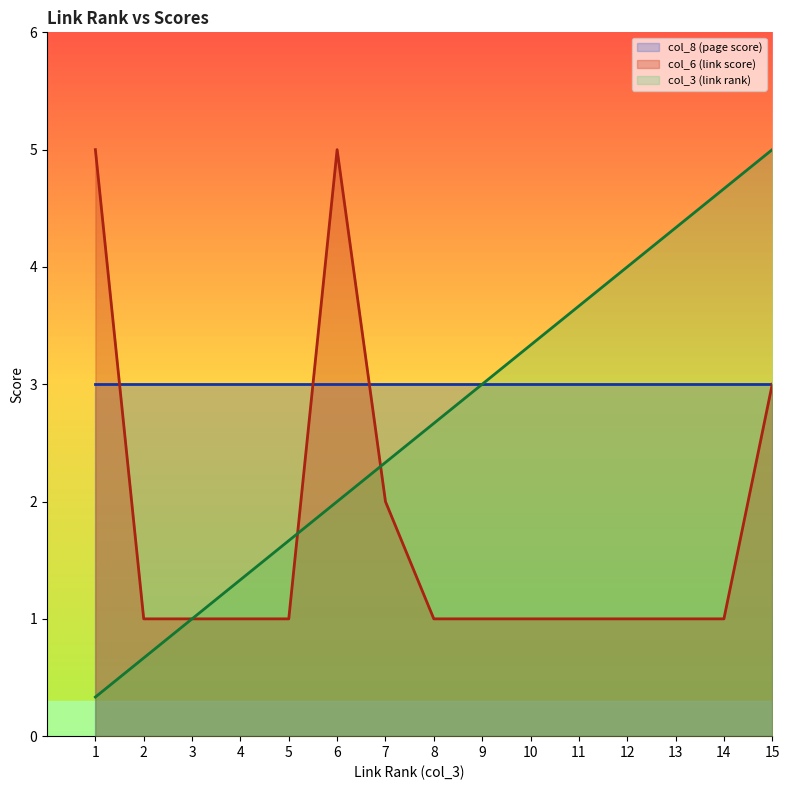

What is the spread (max minus min) of values at 10?

2.3